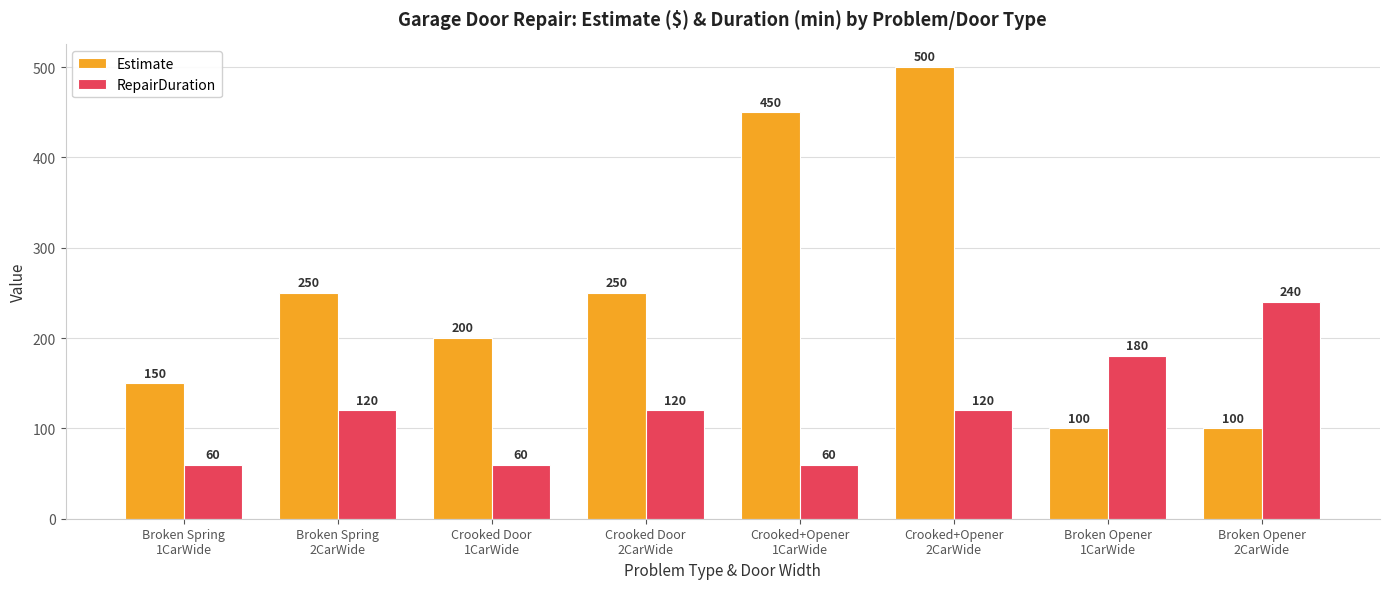

What is the sum of the Estimate values at Crooked+Opener
2CarWide and Broken Opener
1CarWide?

600